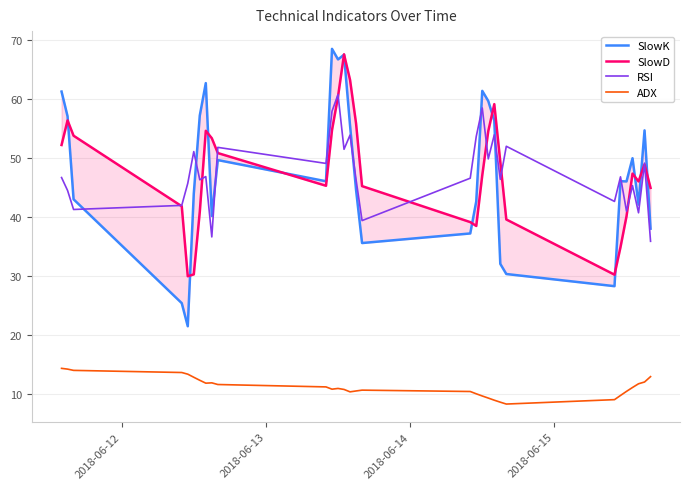

True or false: ADX and RSI cross at least once.

False